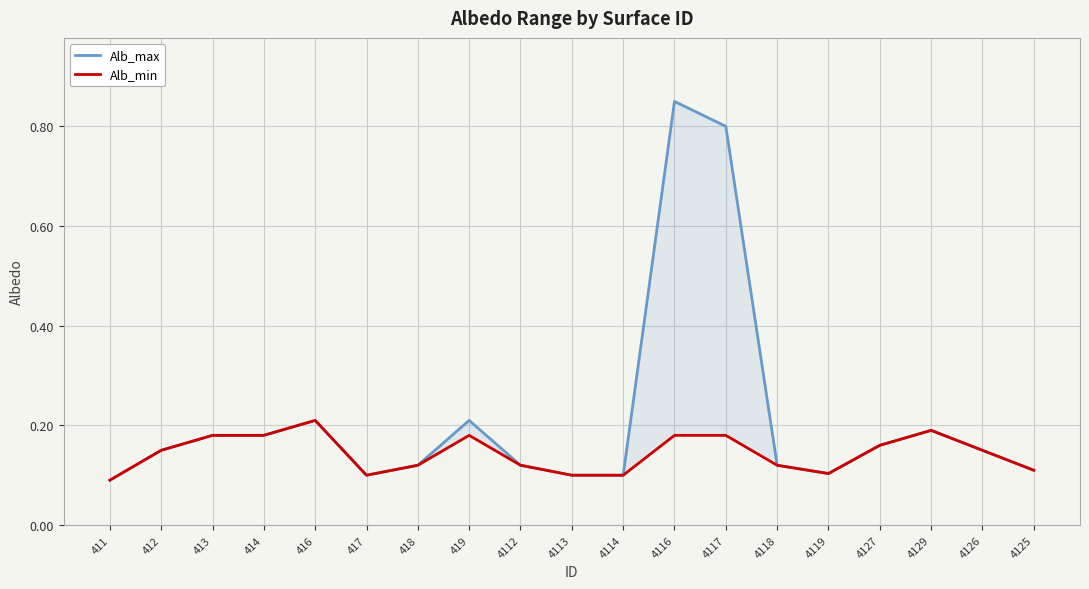

True or false: Alb_max has a value of 0.1 at 414.

False